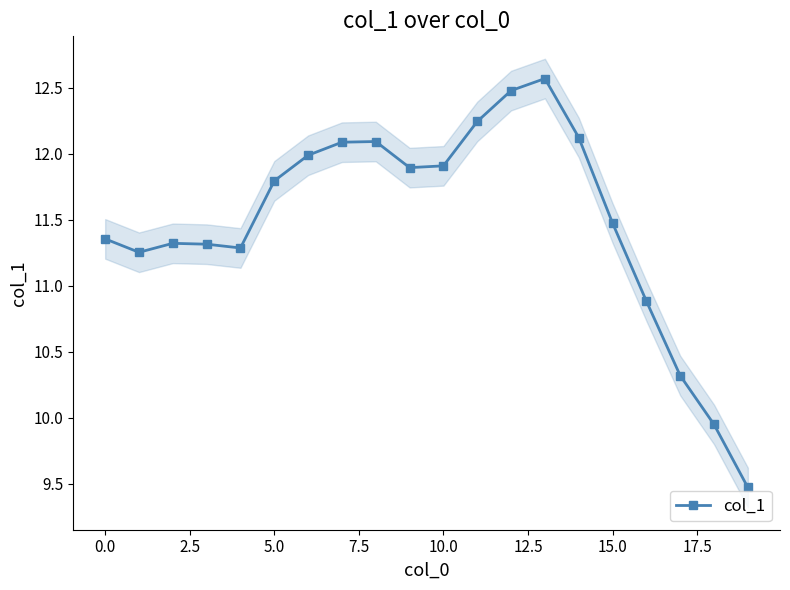

What is the sum of all values?

229.8